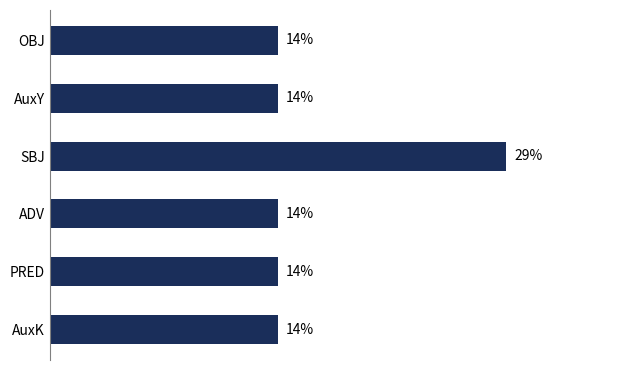

What is the smallest value displayed?

14.3